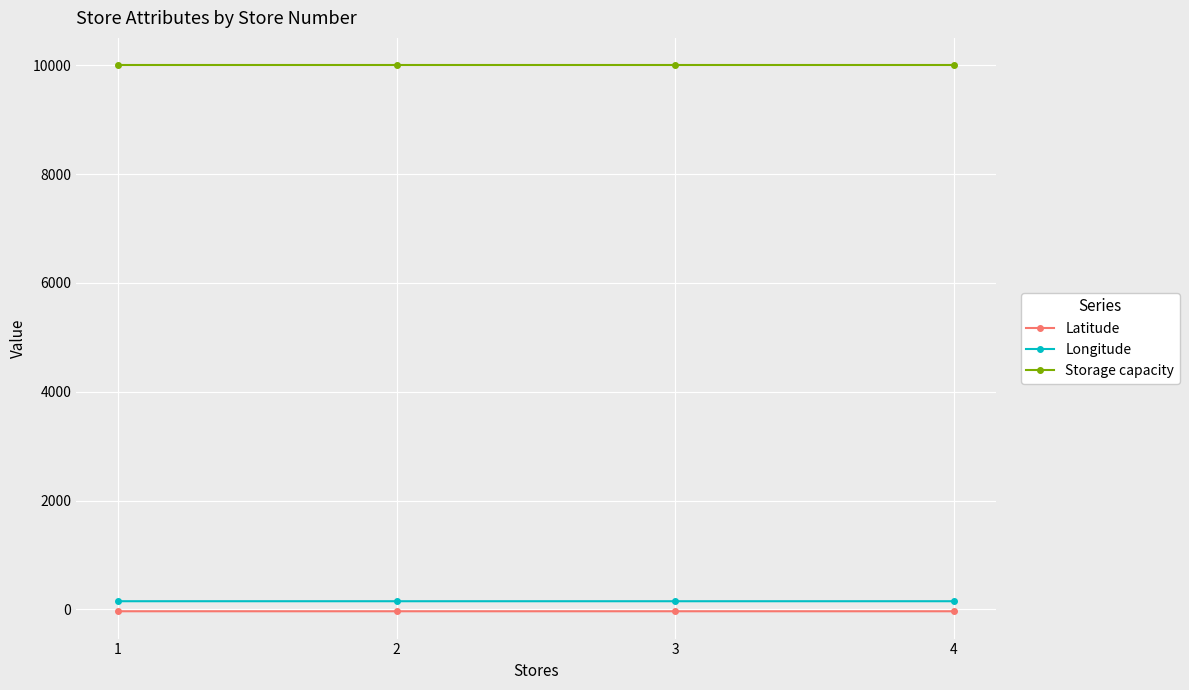

Which series has the largest total across all categories?

Storage capacity